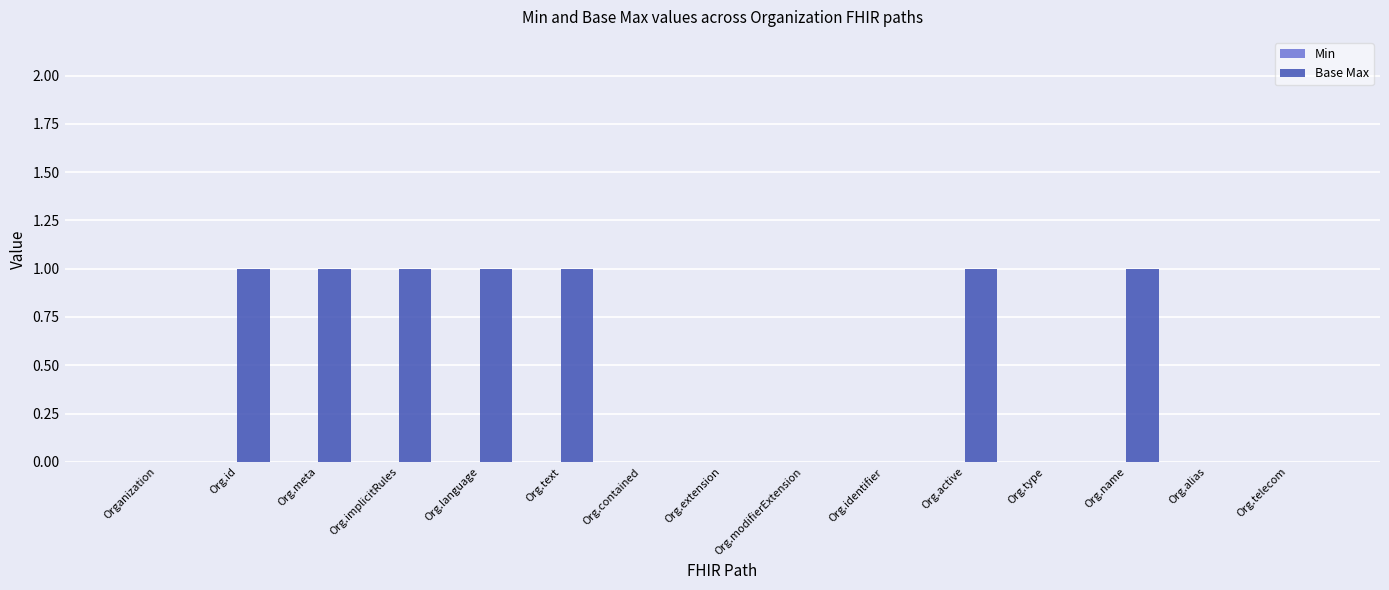

Which has a higher value, Org.extension or Org.implicitRules?

Org.implicitRules